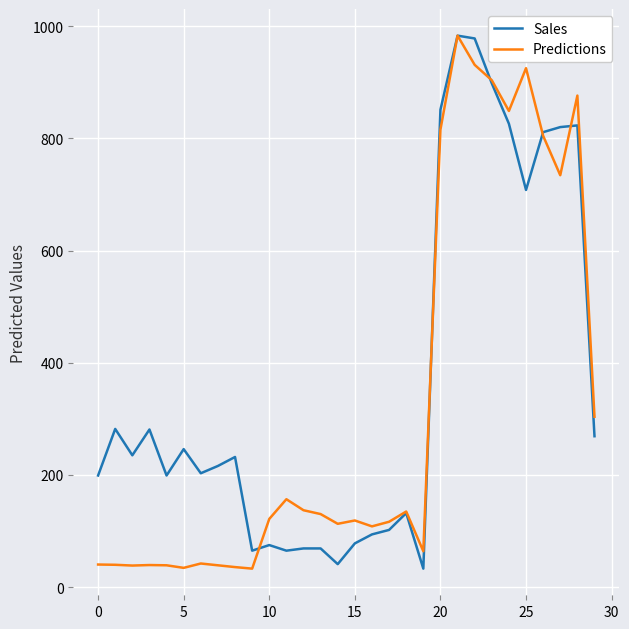

What is the highest value of the Predictions series?

983.0